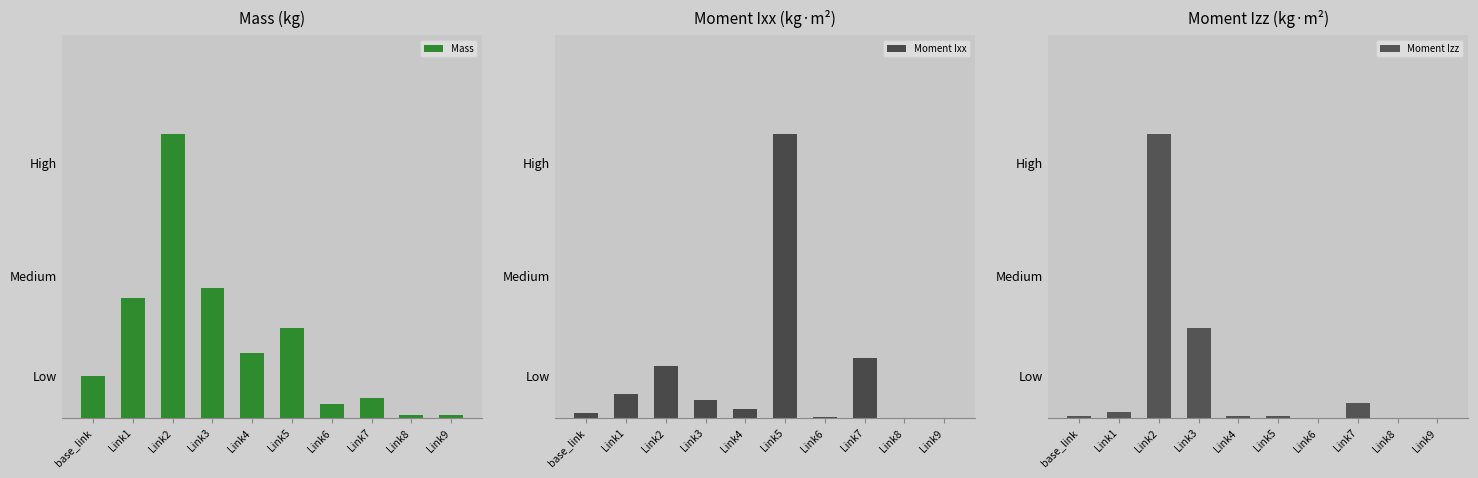

Reading left to right, list all the values displayed in this chart.

Mass: 0.4	1.1	2.6	1.2	0.6	0.8	0.1	0.2	0.0	0.0
Moment Ixx: 0.0	0.0	0.0	0.0	0.0	0.0	0.0	0.0	0.0	0.0
Moment Izz: 0.0	0.0	0.1	0.0	0.0	0.0	0.0	0.0	0.0	0.0